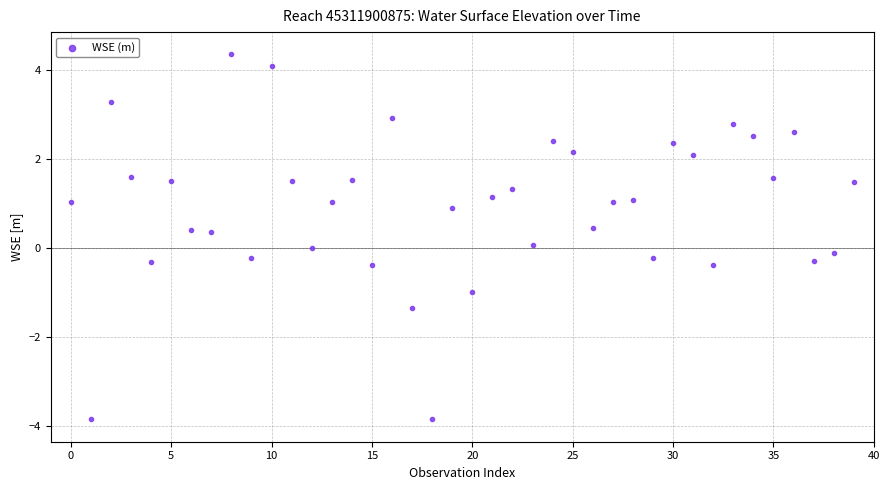

What is the range of Y values (max minus min)?

8.2